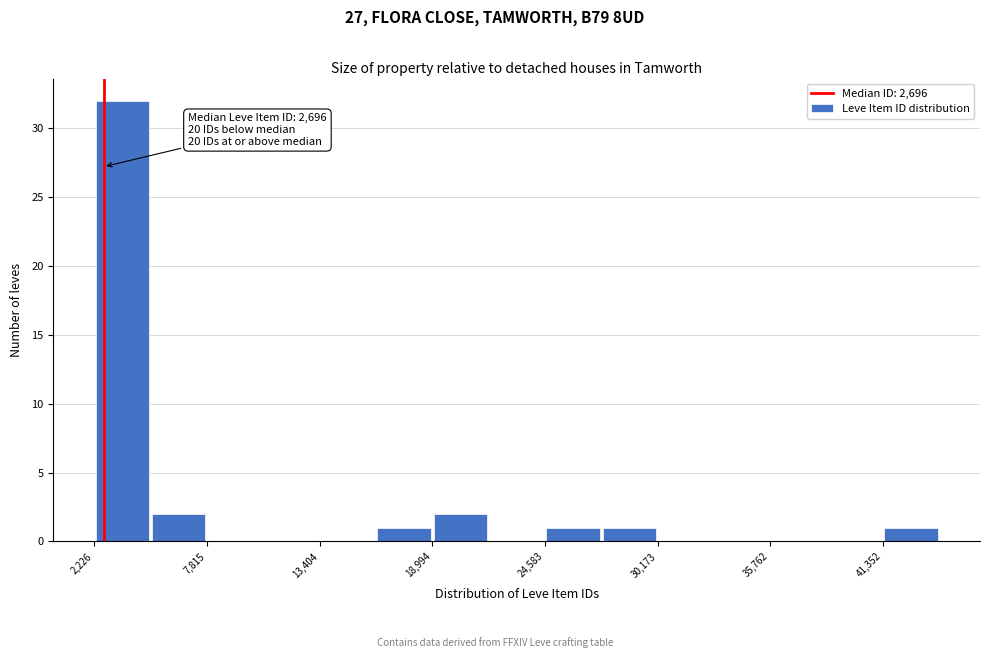

Around what value on the x-axis is the tallest bar? Give the approximate position of its centre, as read against the axis.

4000